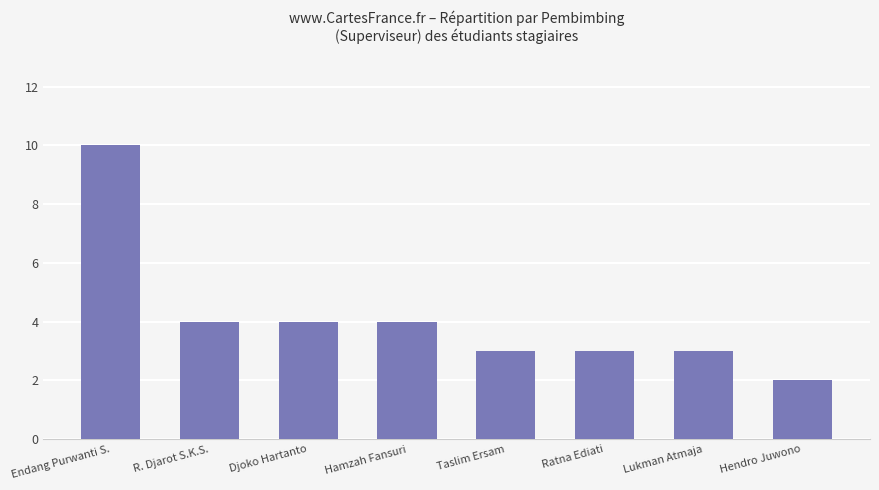

How many values are between 3 and 4?

6